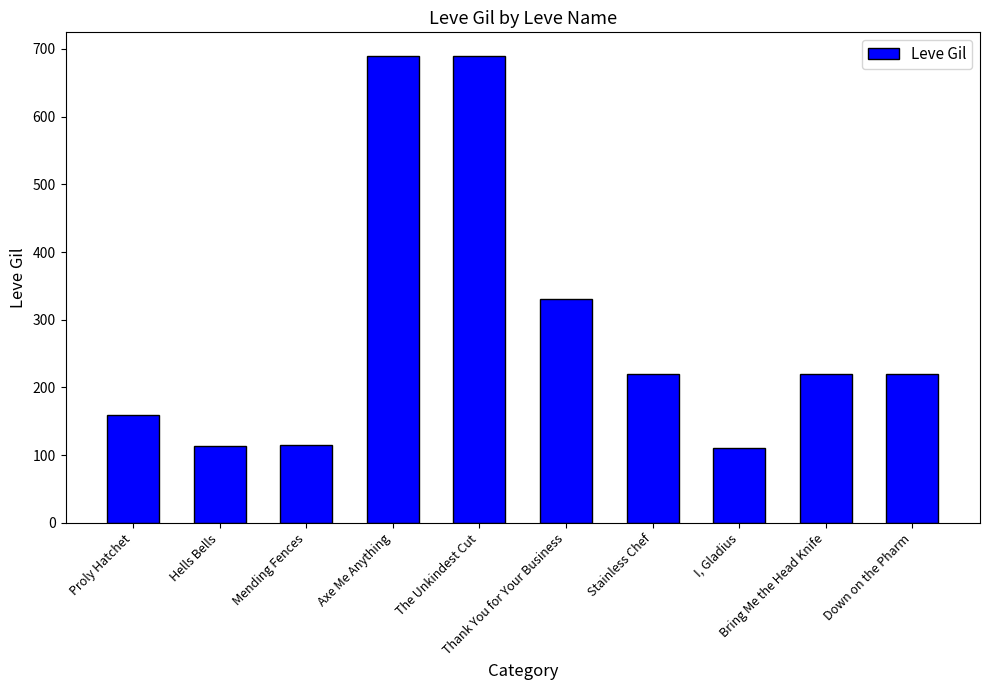

Is it true that the value at I, Gladius is 149?

False